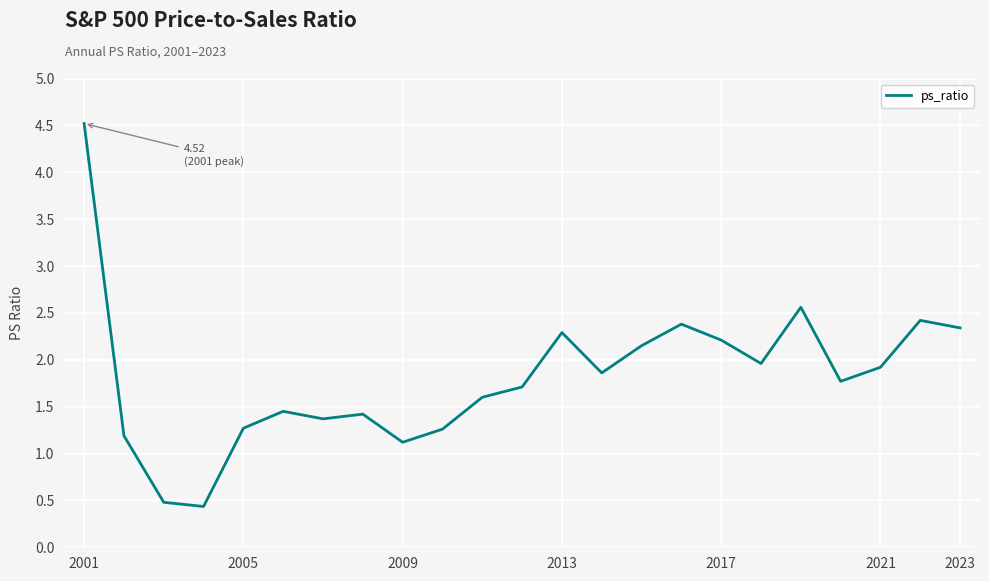

What is the greatest value displayed?

4.5